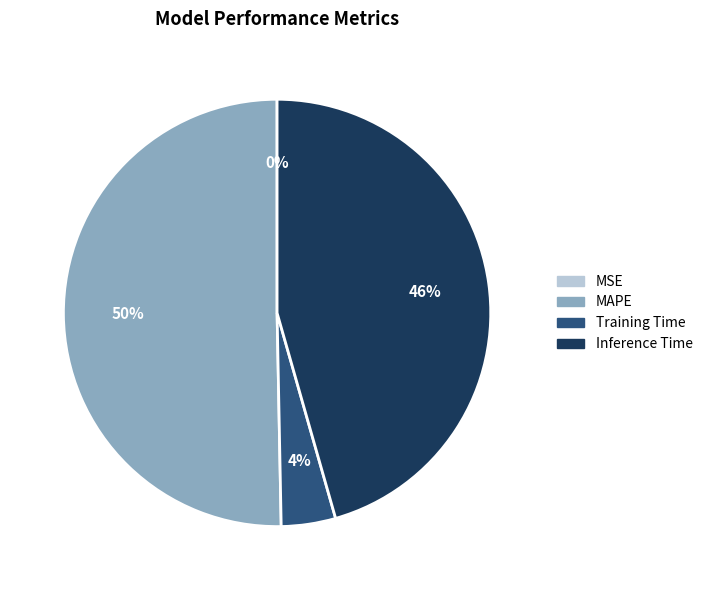

To the nearest percent, what is the difference between the largest and smallest slice percentages?

50%